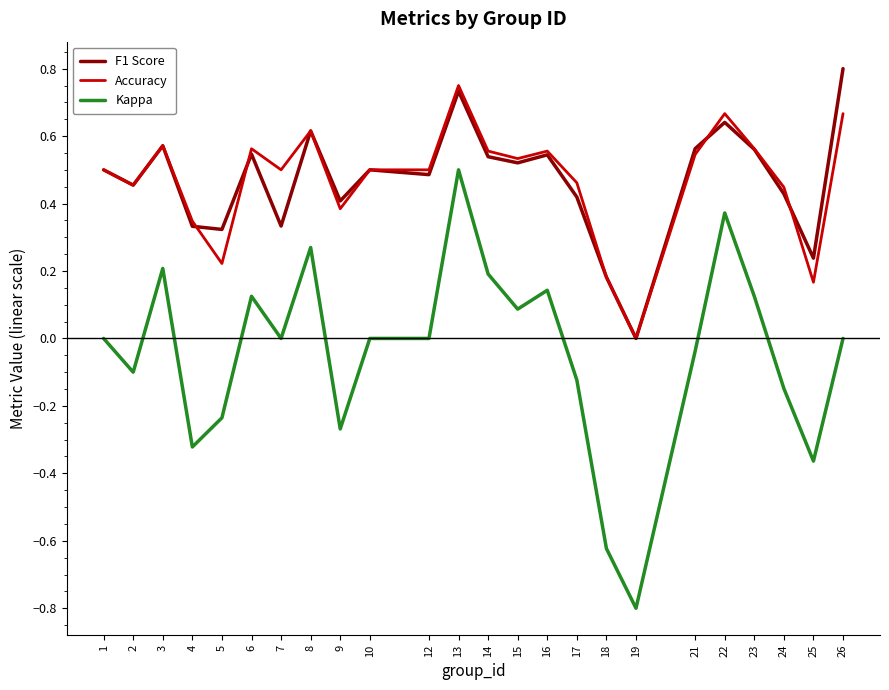

What is the sum of the F1 Score values at 6 and 10?

1.0